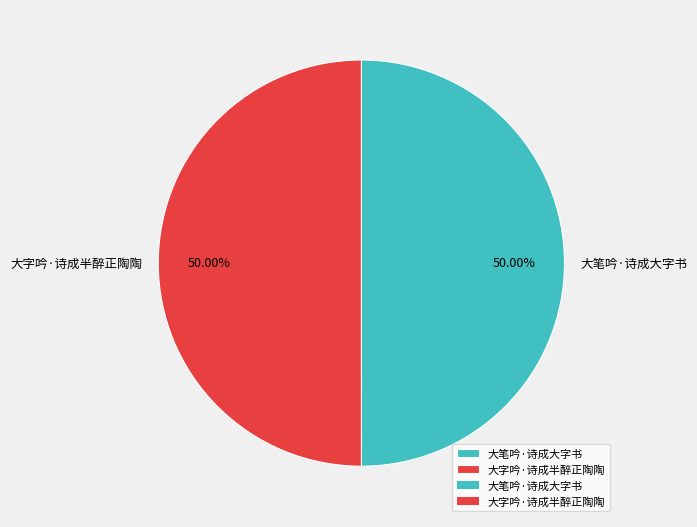

To the nearest percent, what percentage of the pie is 大笔吟·诗成大字书?

50%